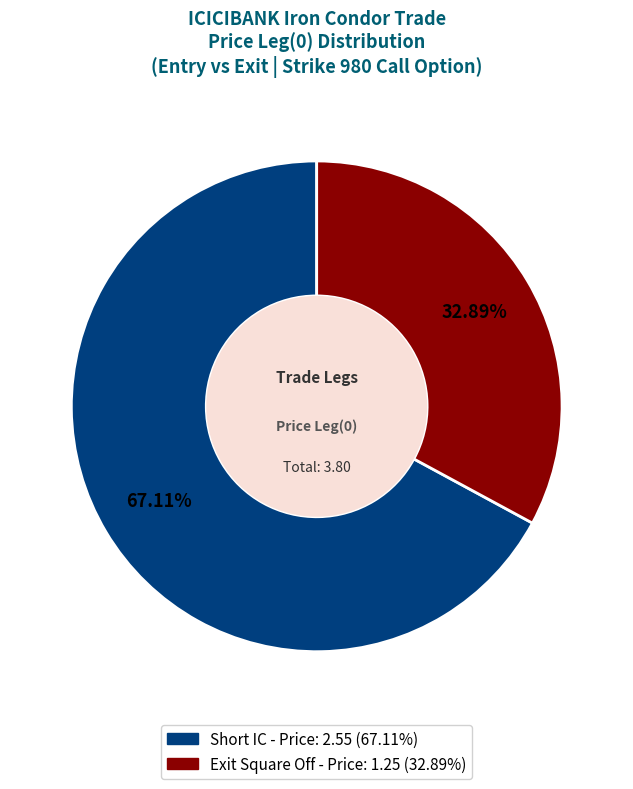

Rank the categories by value from lowest to highest.

Exit Square Off, Short IC